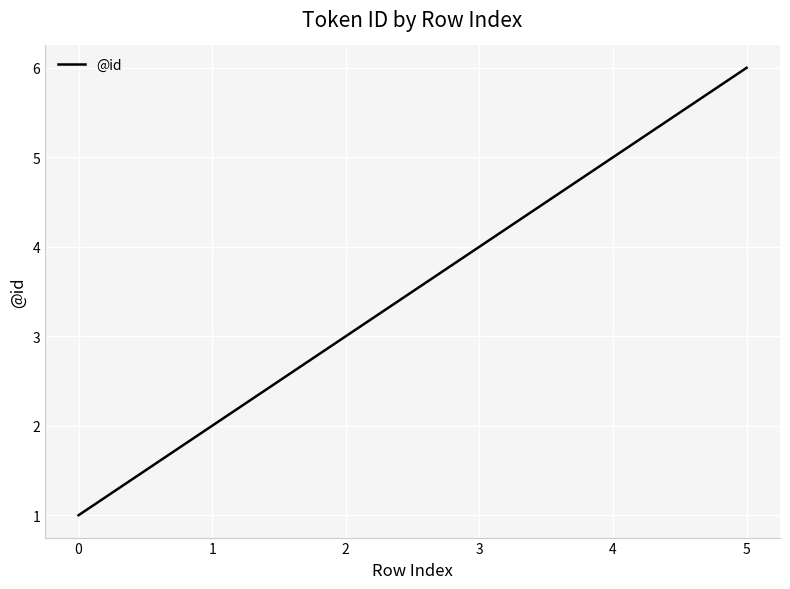

What is the sum of all values?

21